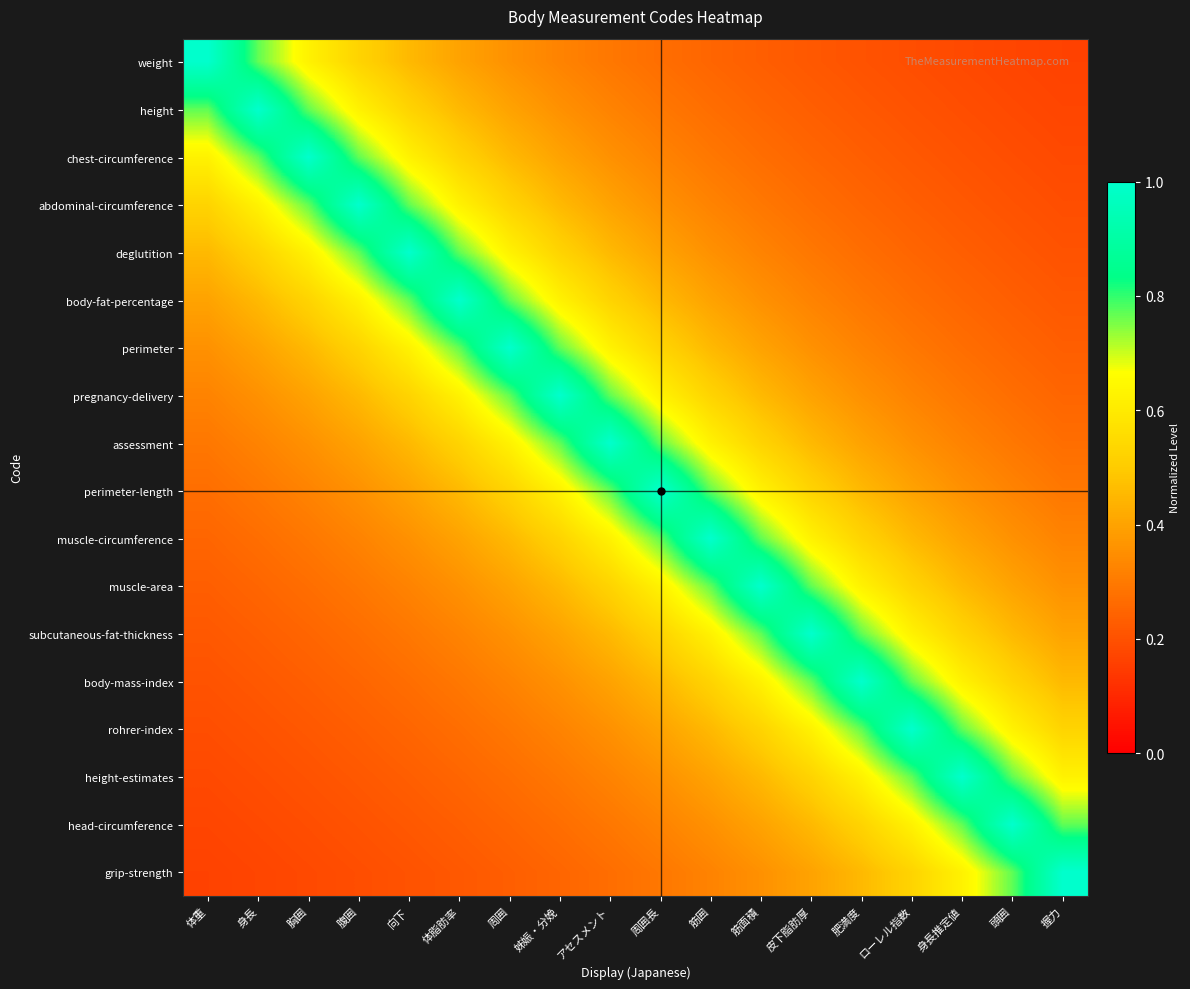

Between 姊娠・分娩 and アセスメント, which series saw the biggest shift?

pregnancy-delivery